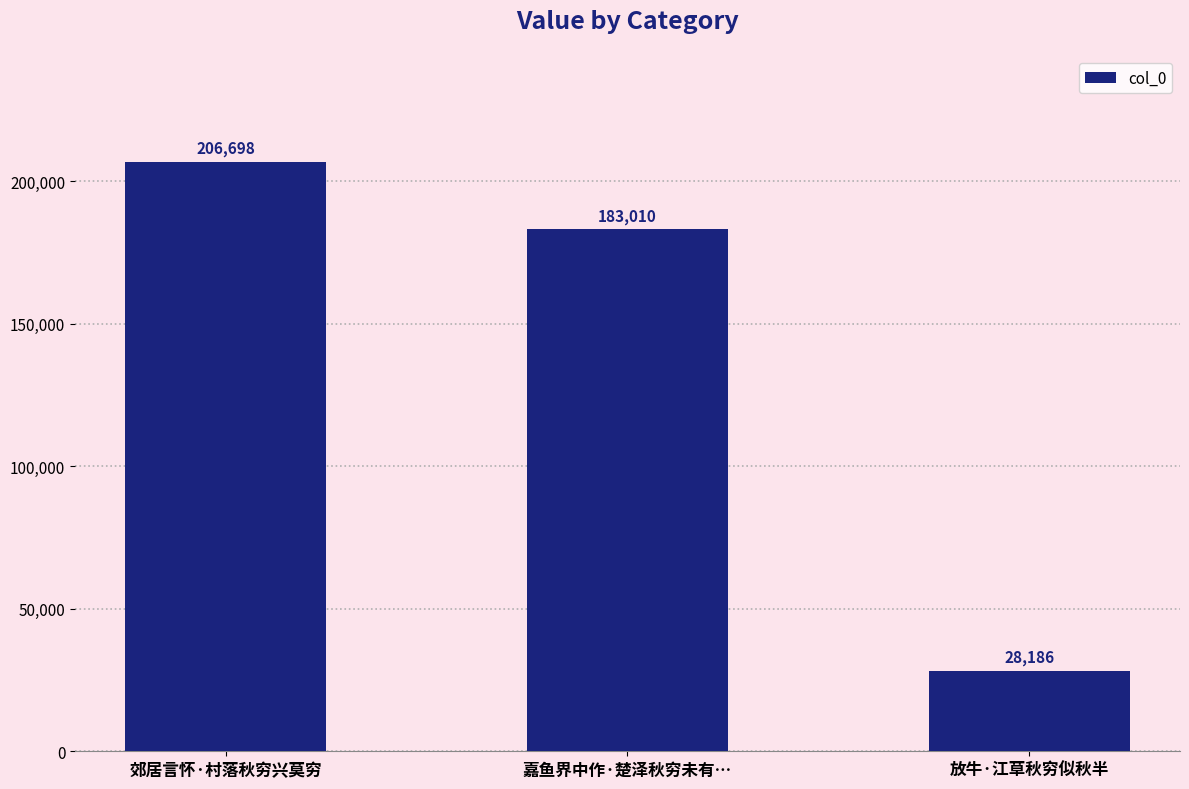

Count the values in the range 28186 to 206698.

3